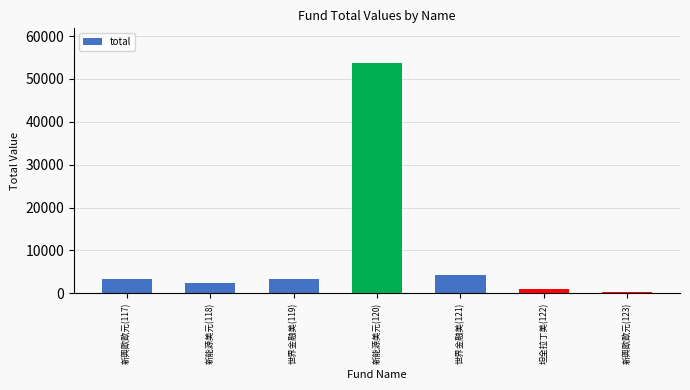

What is the average value?

9808